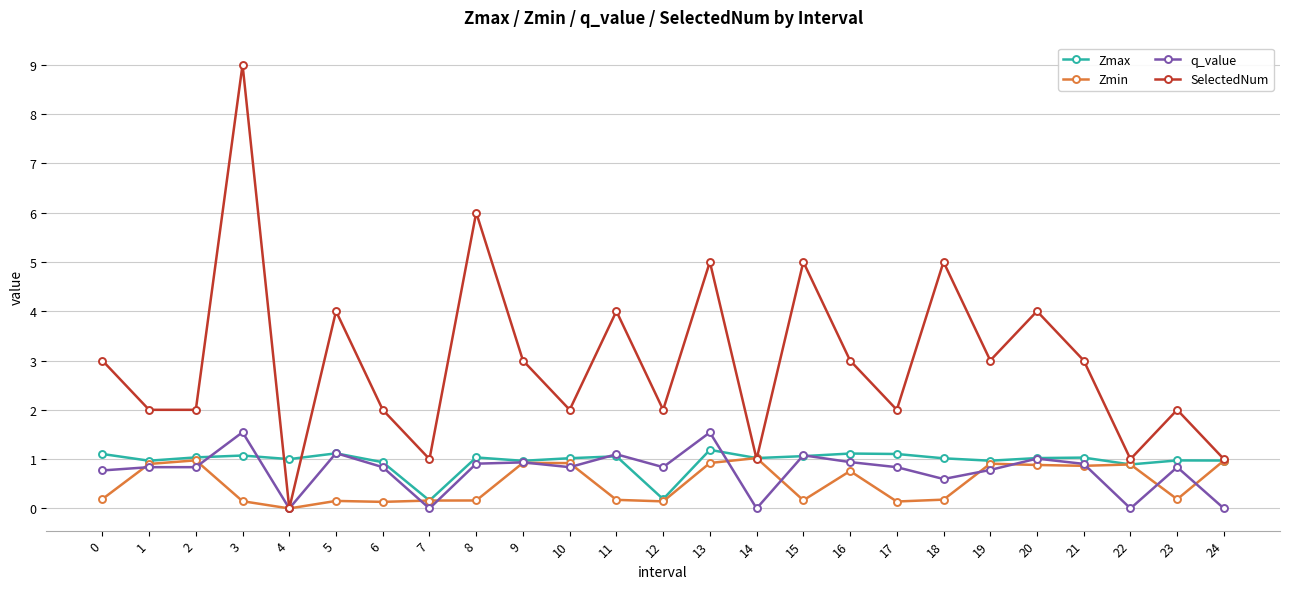

What is the value of the Zmax point at the 10th from the left?

1.0